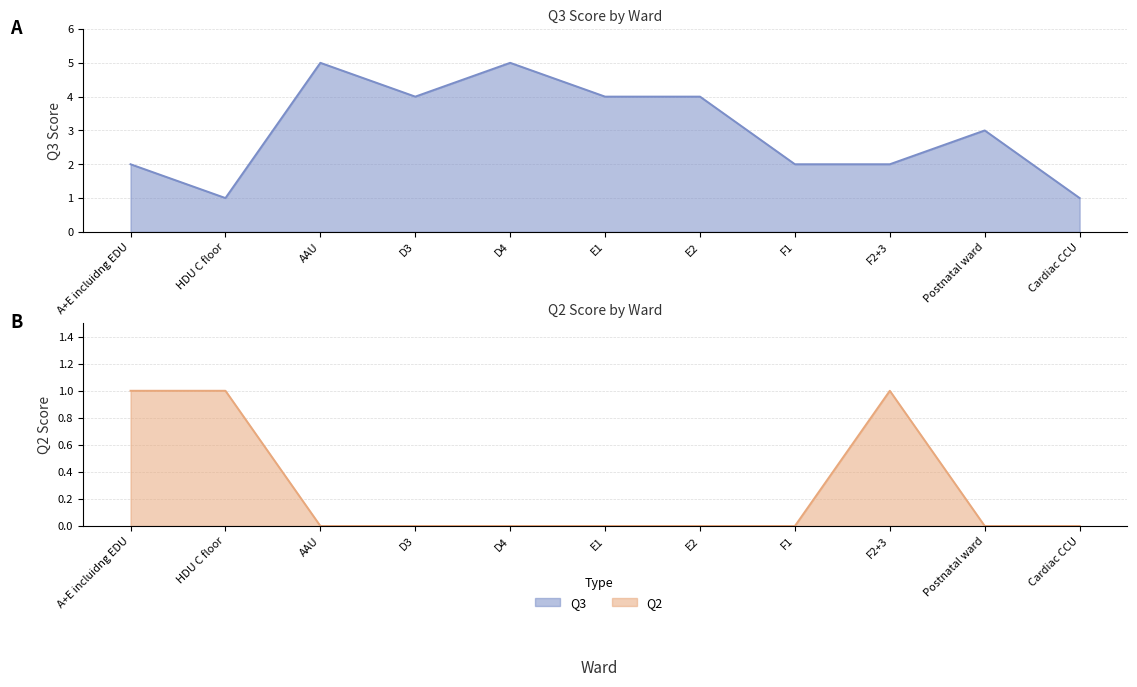

Which has a higher value, Cardiac CCU or Postnatal ward?

Postnatal ward